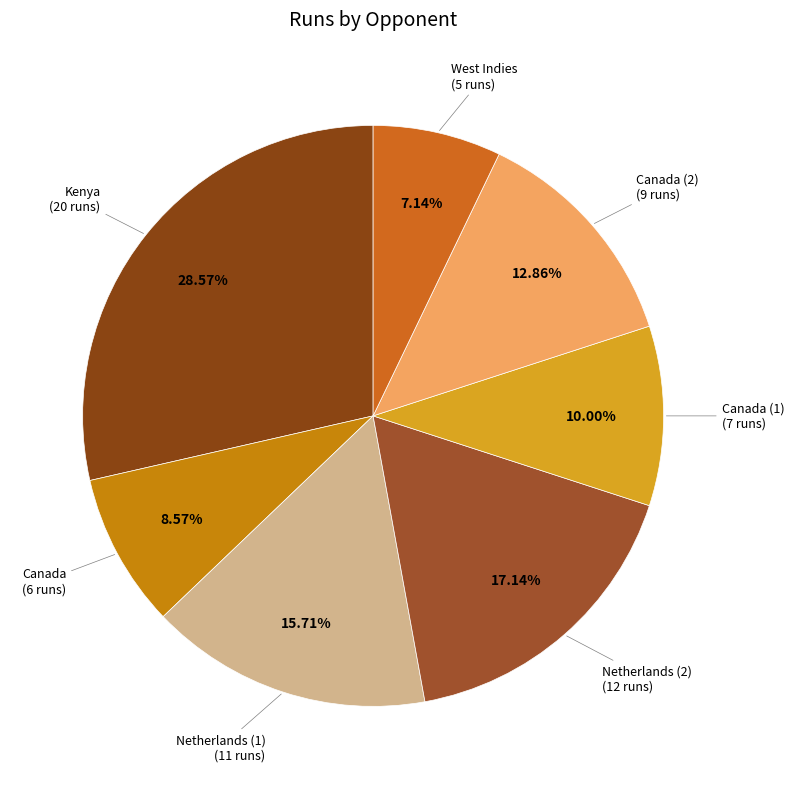

Count the number of slices in the pie.

7